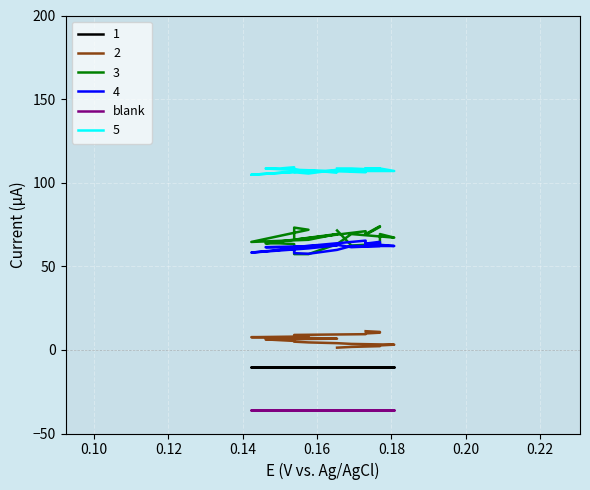

What is the value of the 5 point at the 21st from the left?

108.5